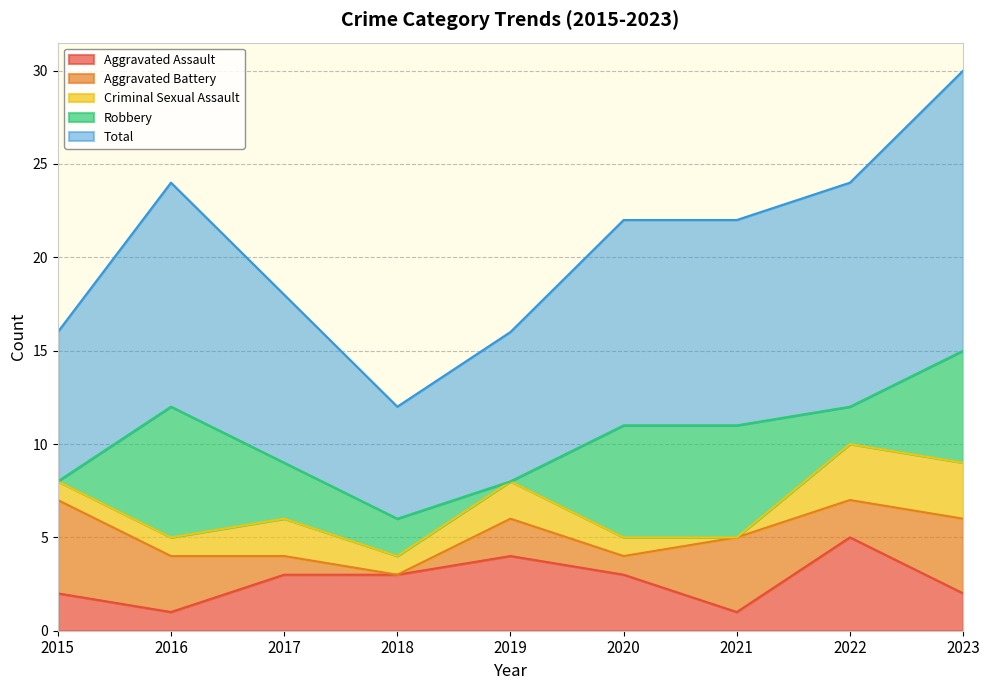

Rank the series by their maximum value, from lowest to highest.

Criminal Sexual Assault, Aggravated Assault, Aggravated Battery, Robbery, Total